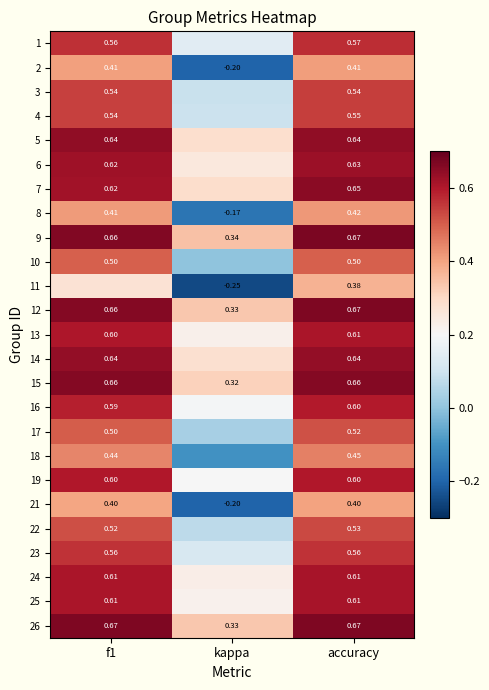

Is it true that 26 equals 0.9 at accuracy?

False